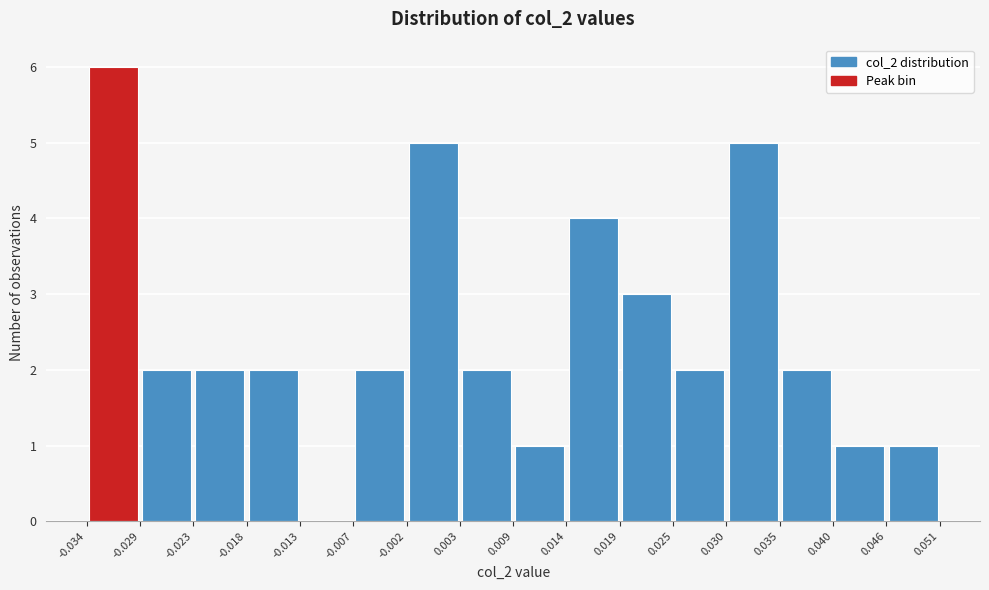

Over which range of the x-axis is the bar tallest?

-0.034 to -0.029